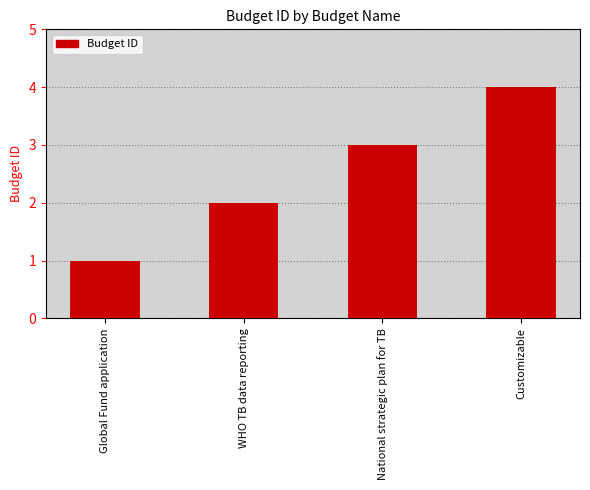

List the labels in order of value, largest first.

Customizable, National strategic plan for TB, WHO TB data reporting, Global Fund application